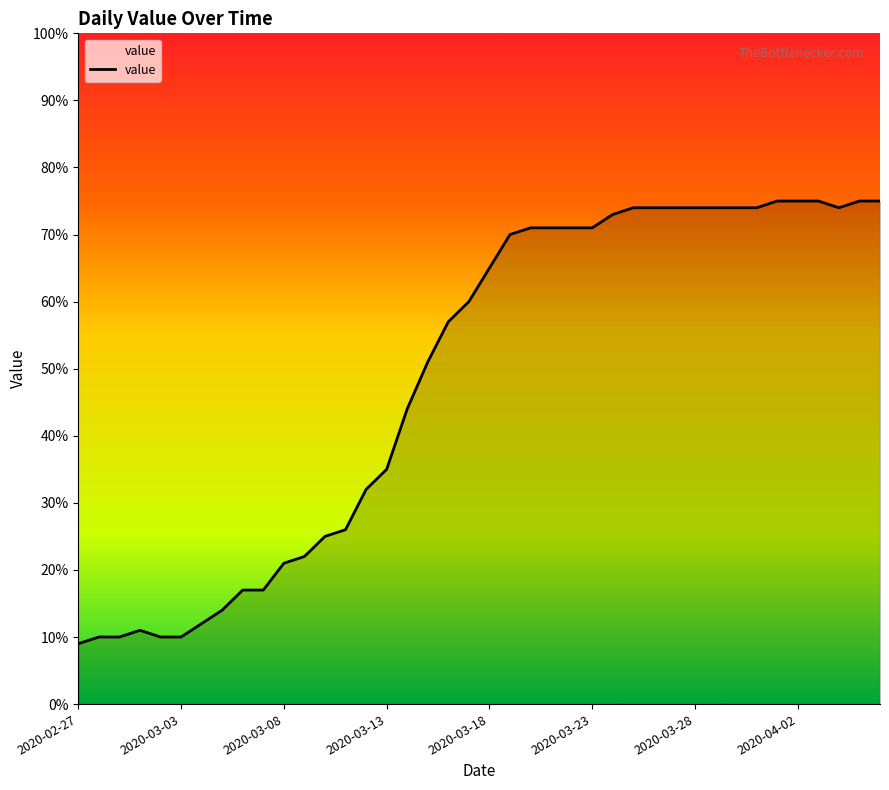

What is the maximum value shown in the chart?

75